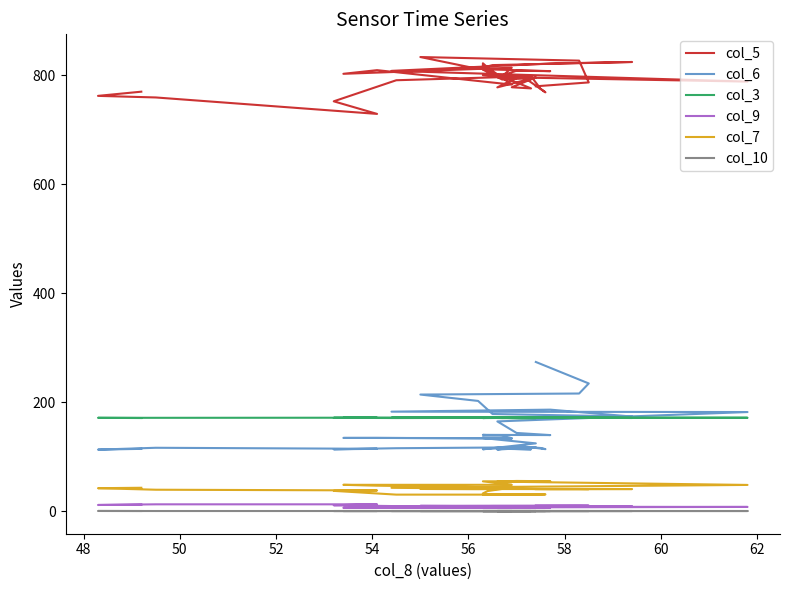

How many distinct data groups are displayed?

6